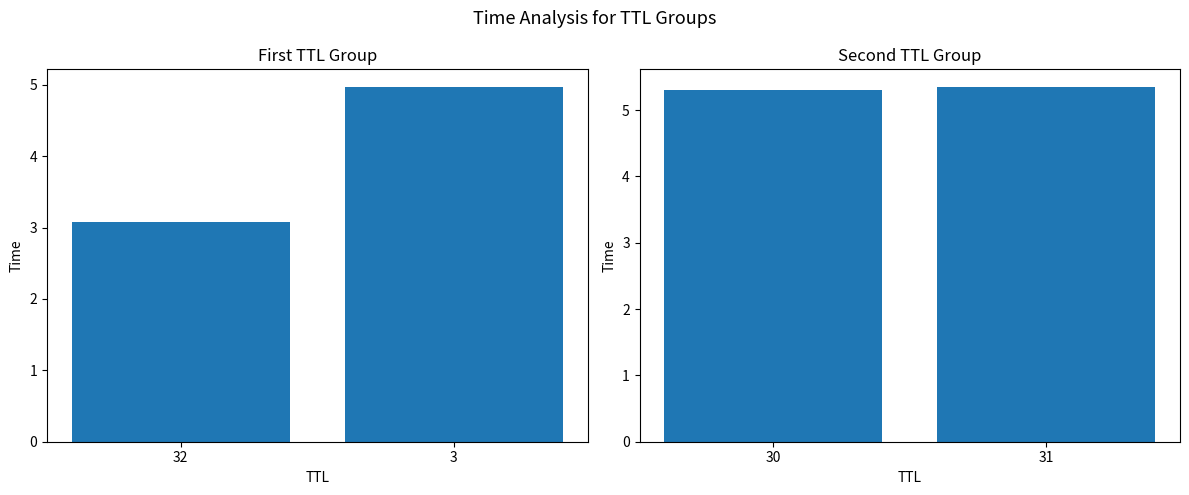

Are the bars grouped side by side (vs. stacked)?

Yes